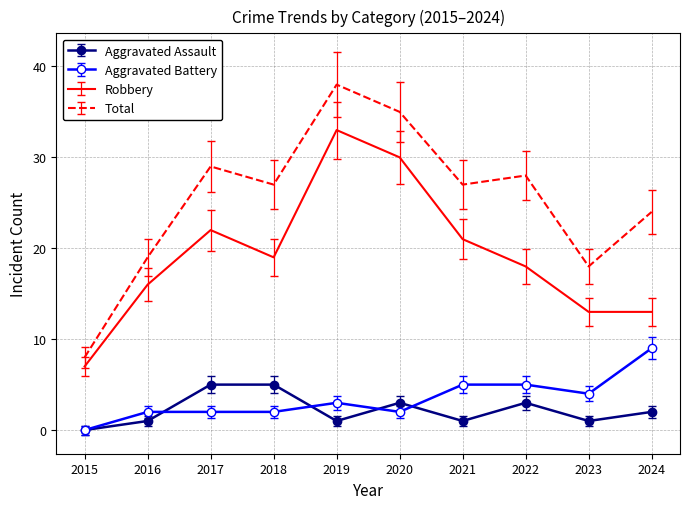

What value does the Aggravated Battery series have at 2021?

5